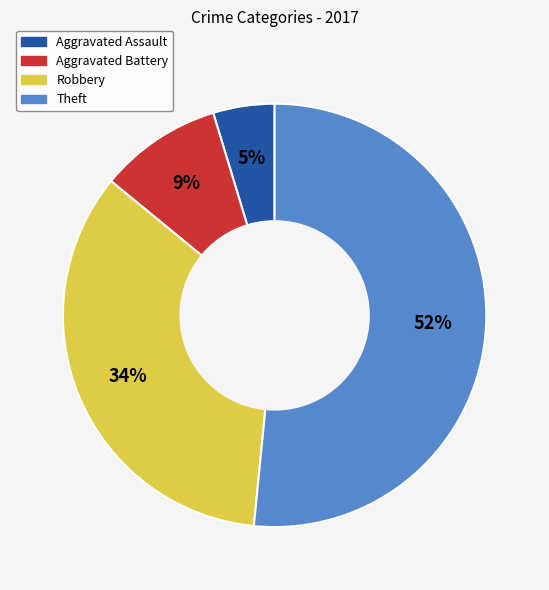

To the nearest percent, what is the average slice percentage?

25%